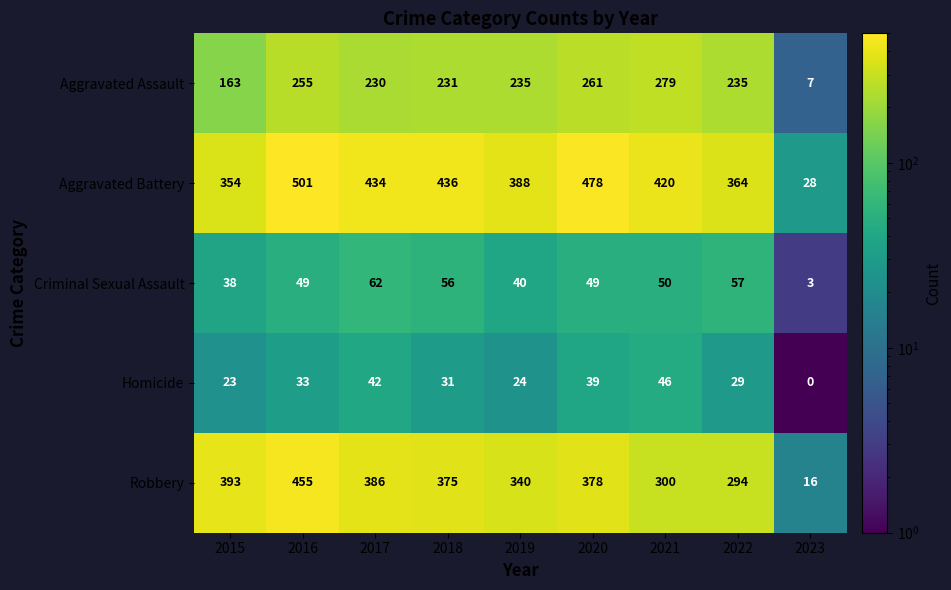

Which series has the largest total across all categories?

Aggravated Battery